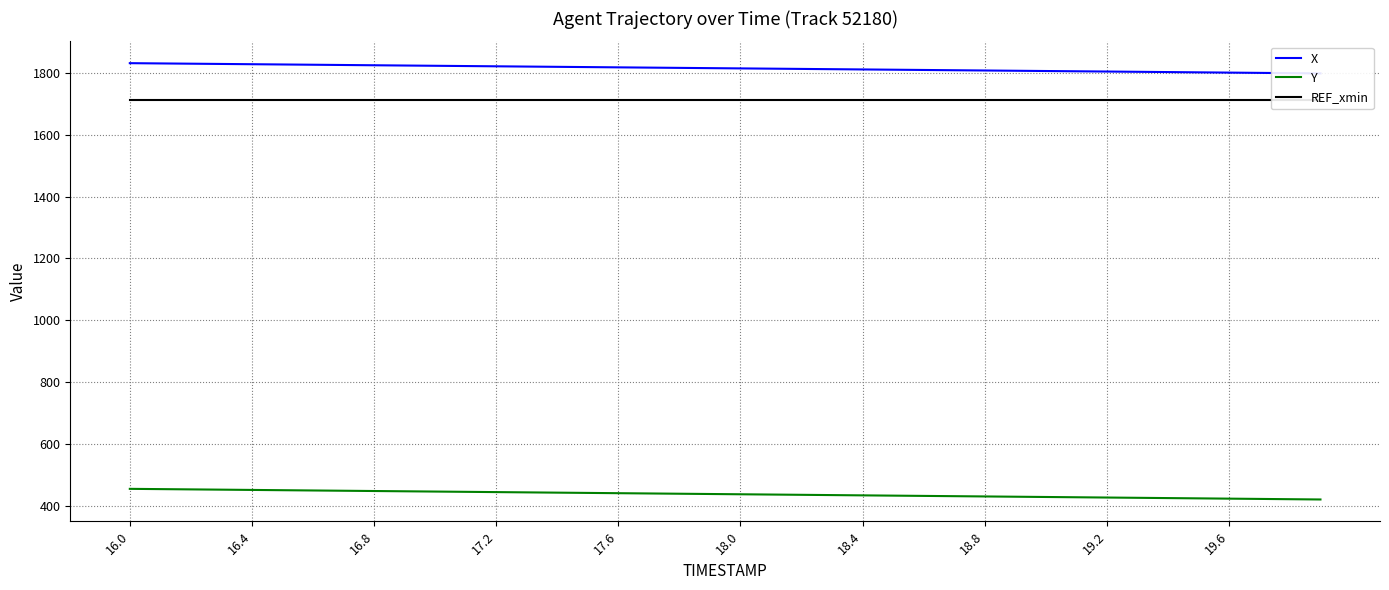

True or false: Y and X cross at least once.

False